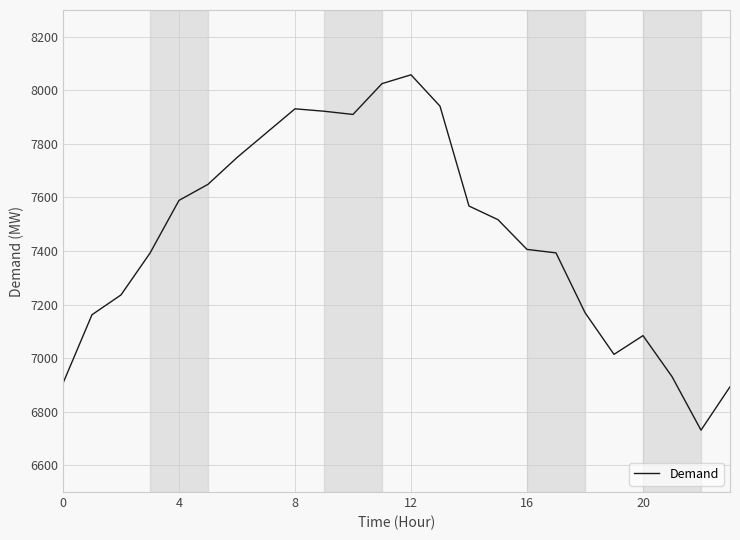

What is the difference between the maximum and minimum values?

1327